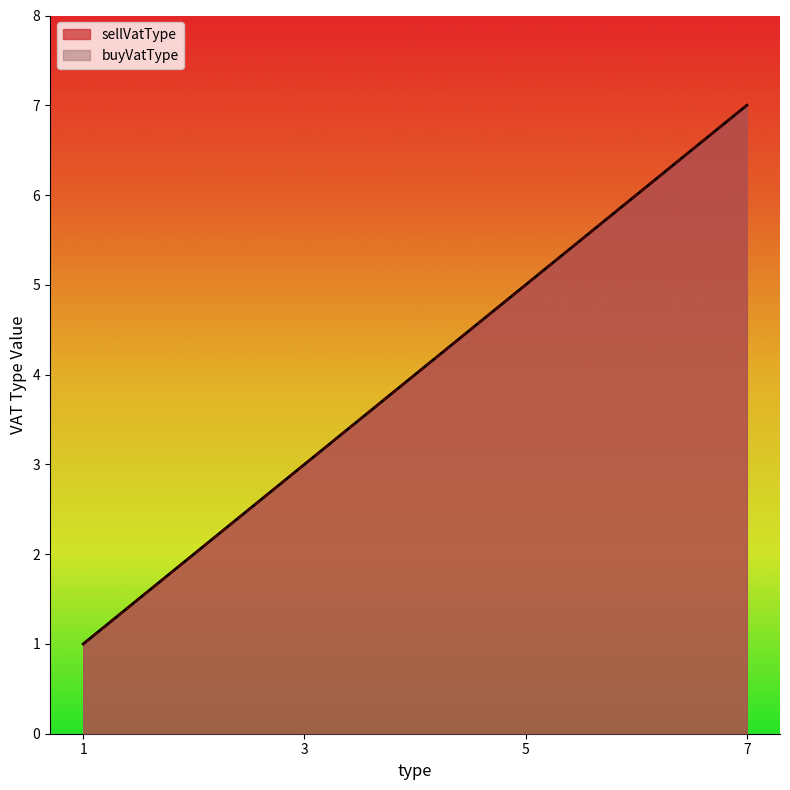

Which category has the lowest value across all series?

1